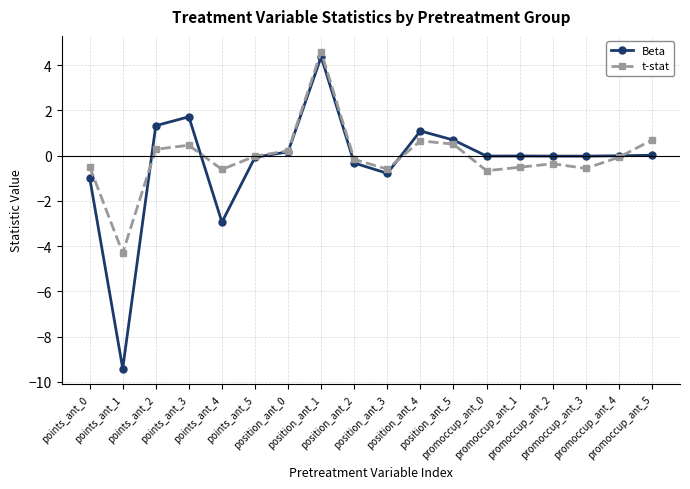

What is the value of the Beta point at the 9th from the left?

-0.3